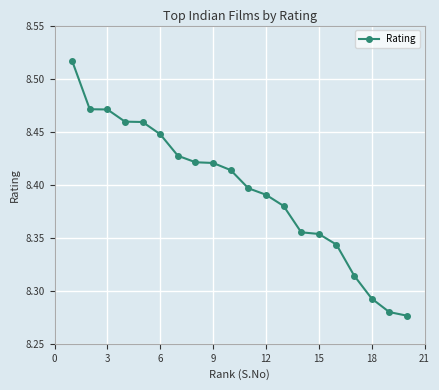

How many series are shown in this chart?

1